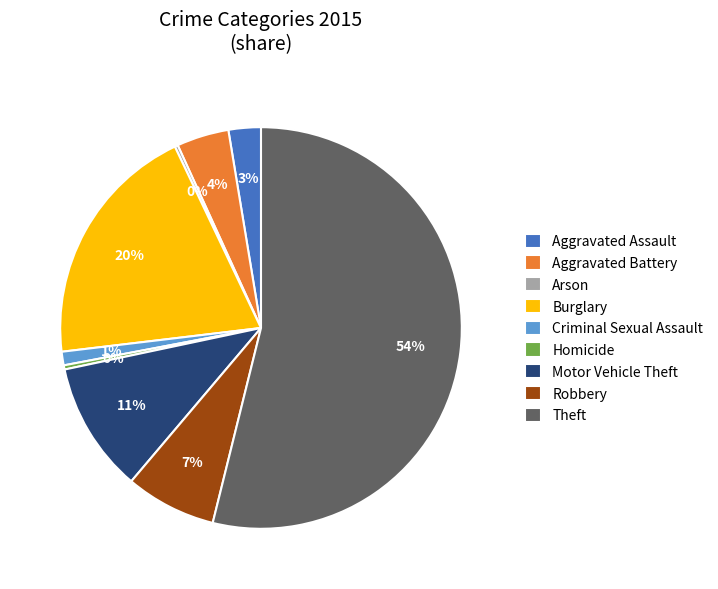

To the nearest percent, what percentage of the pie is Motor Vehicle Theft?

11%